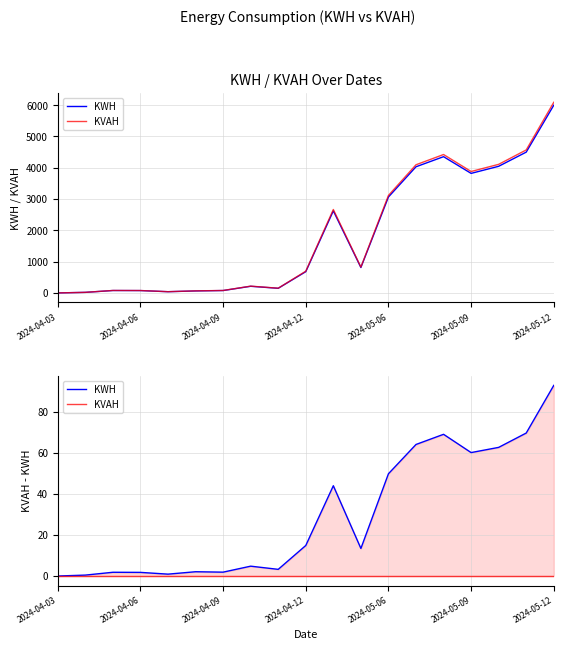

Which label corresponds to the smallest value in the chart?

2024-04-03